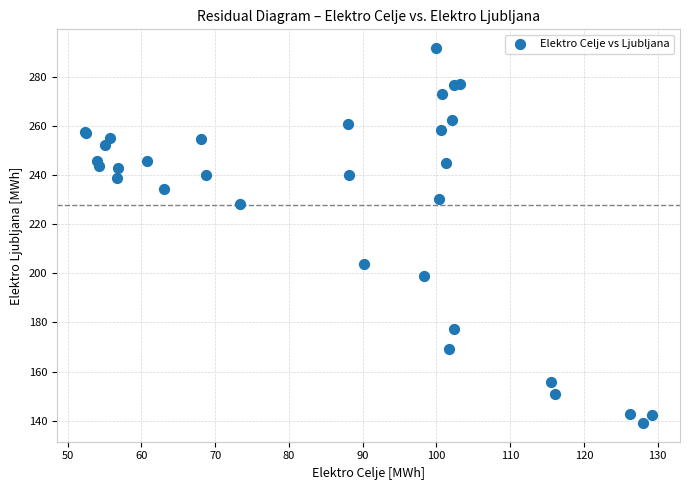

What Y value in the scatter plot is closest to 215?

204.0